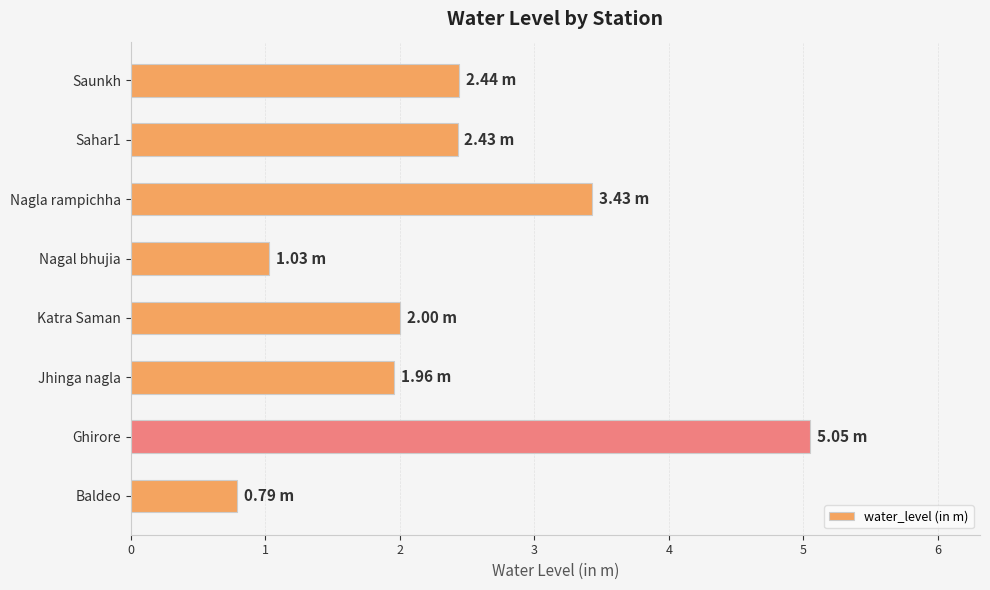

Which category has the highest value across all series?

Ghirore